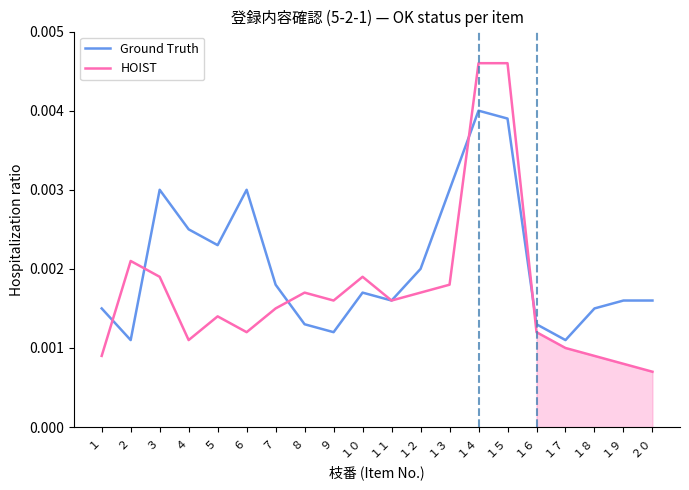

Between １５ and １７, which series saw the biggest shift?

HOIST